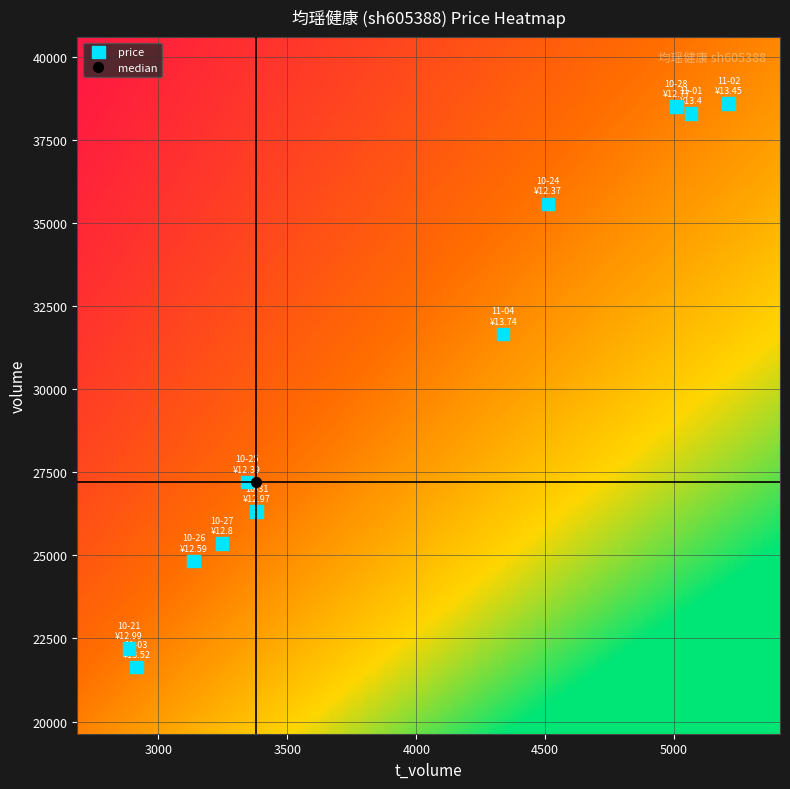

What Y value in the scatter plot is closest to 30118?

31658